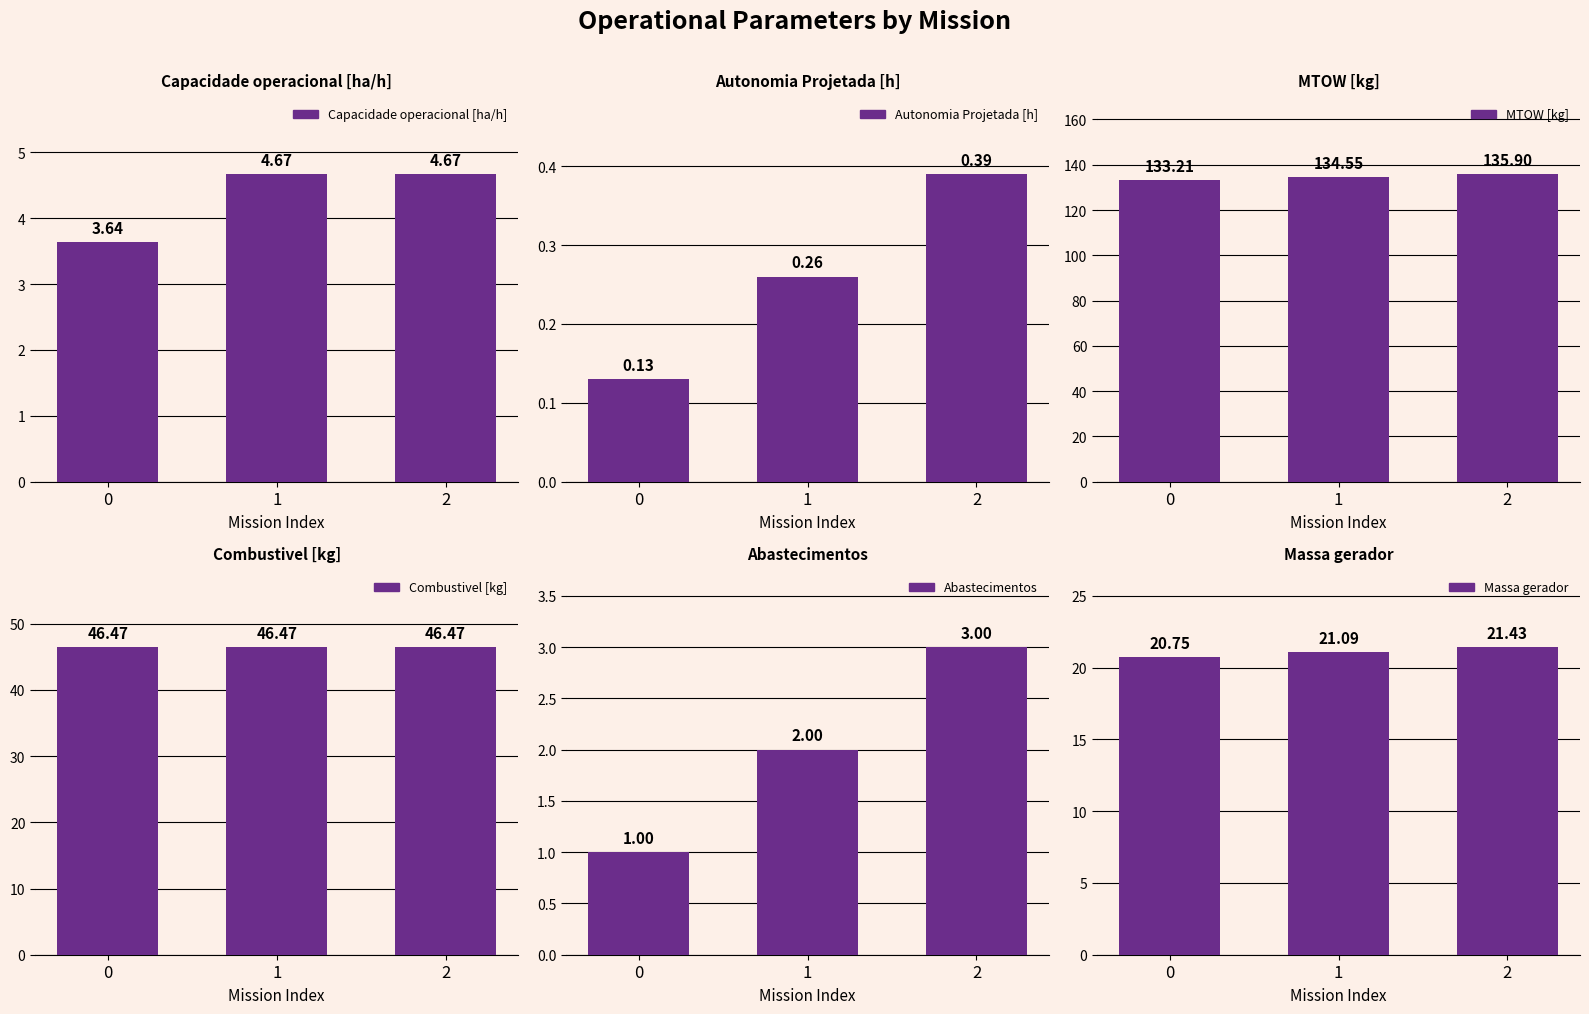

The value of Combustivel [kg] at 1 is 19.1. True or false?

False